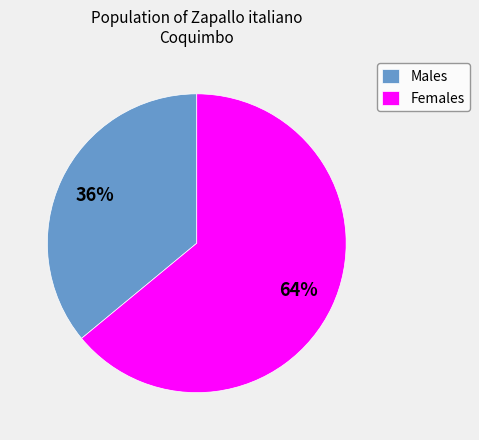

Is the sum of Males and Females greater than half?

Yes